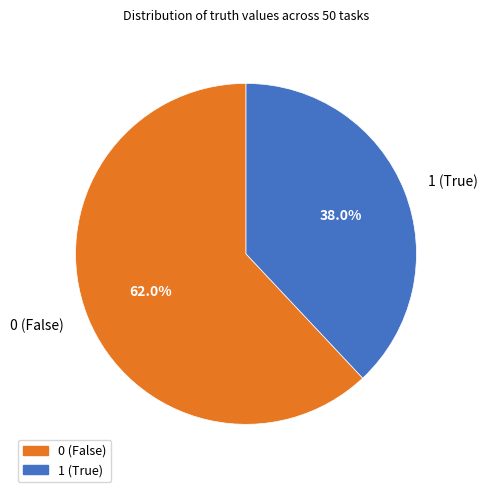

Do 1 and 0 together represent more than half of the pie?

Yes